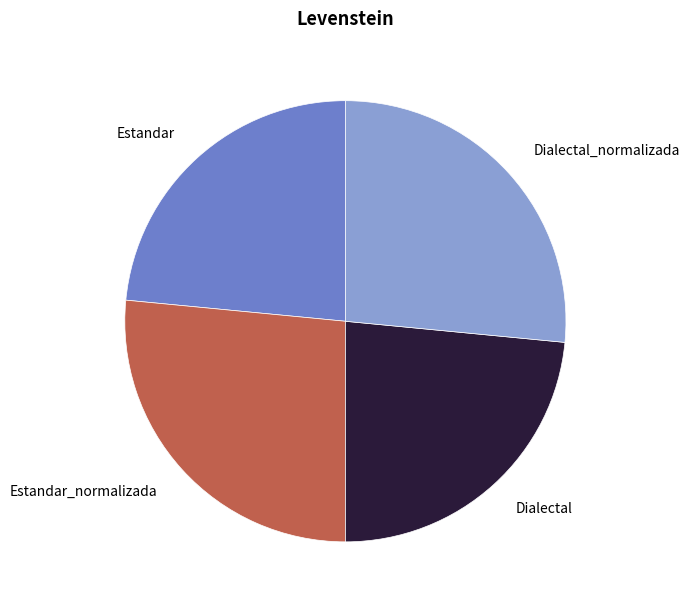

The Estandar_normalizada slice represents 14% of the pie. True or false?

False